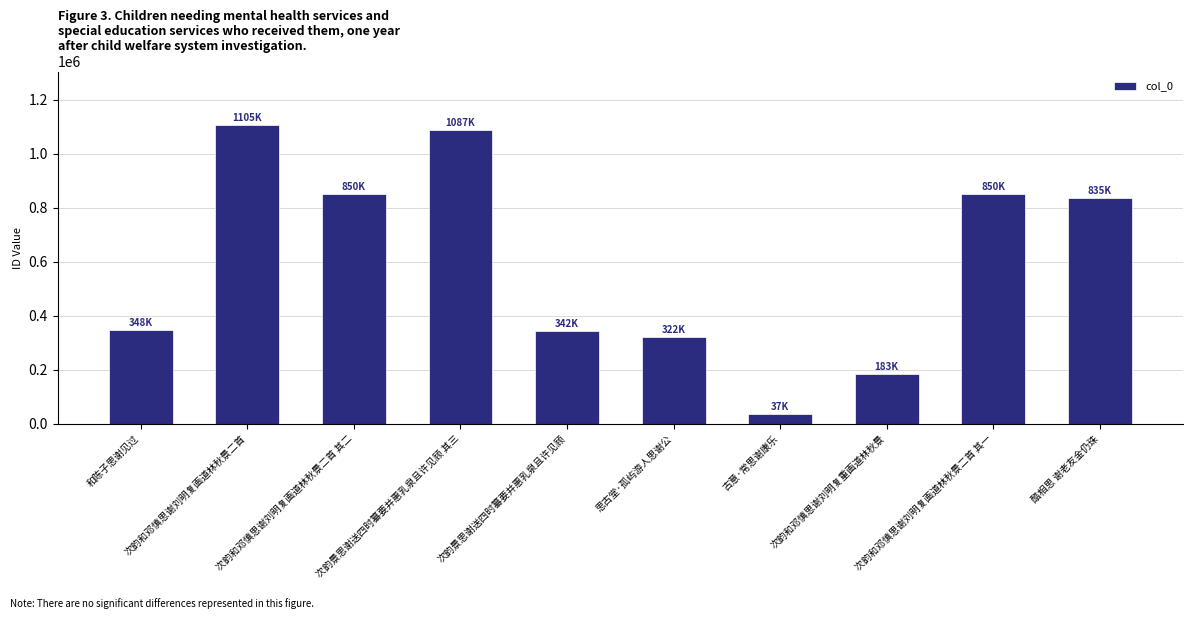

Count the number of data series in this chart.

1